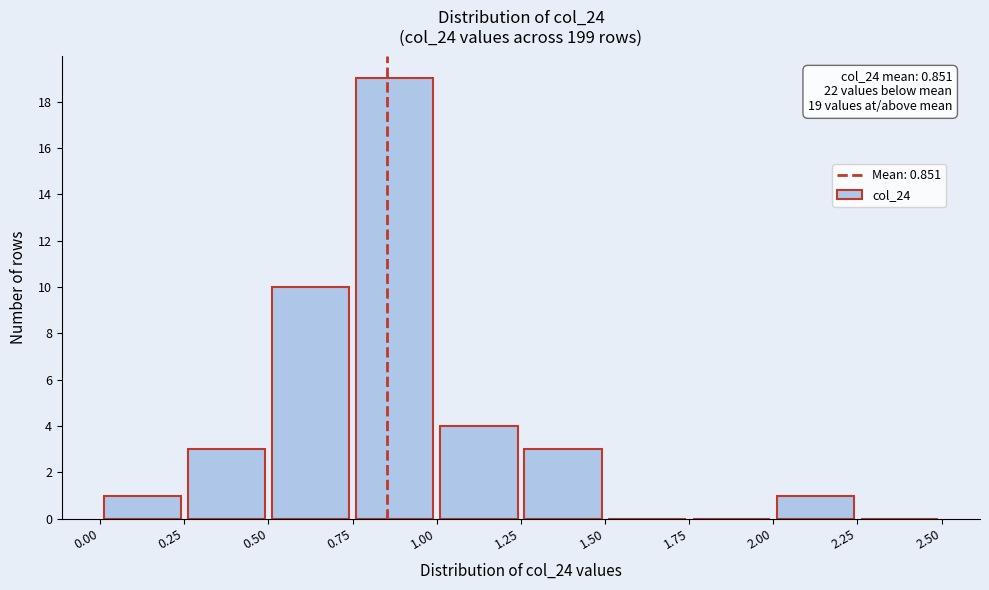

Over which range of the x-axis is the bar tallest?

0.75 to 1.00